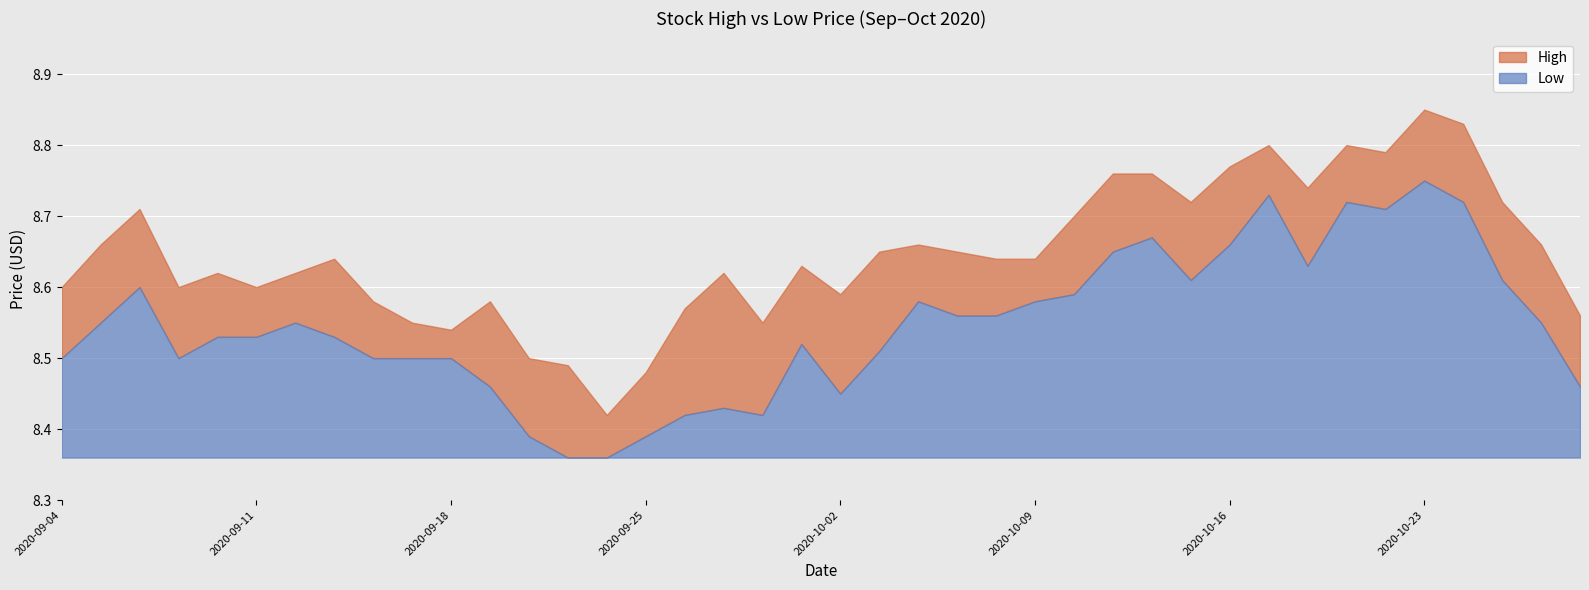

At 2020-10-09, list the series in order from largest to smallest.

High, Low